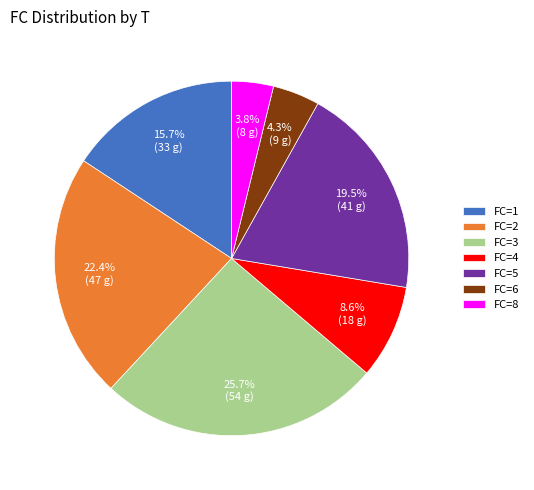

Between FC=2 and FC=6, which is larger?

FC=2